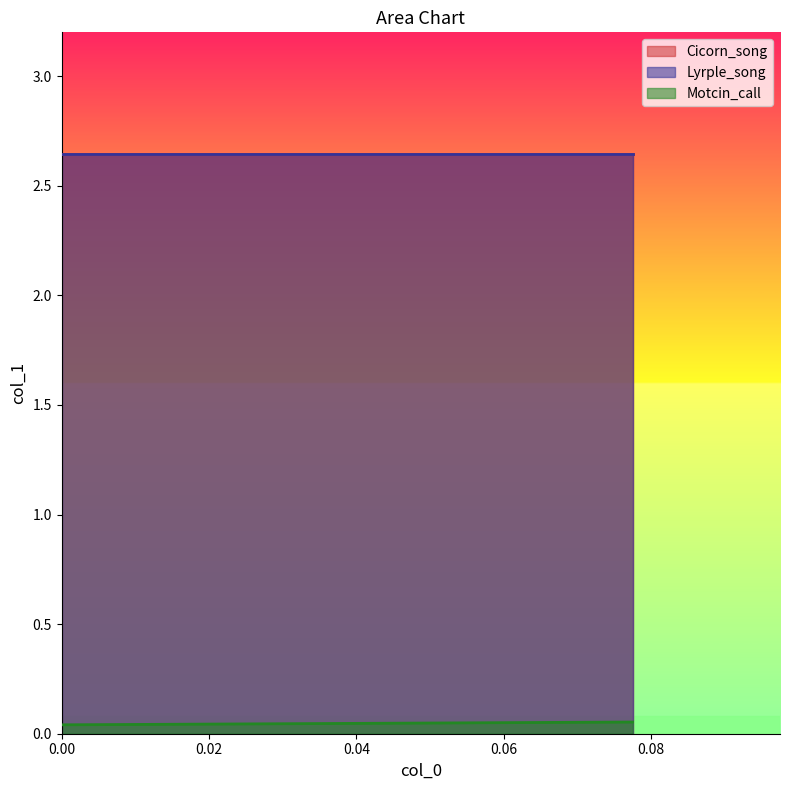

Reading right to left, extract all data points from this chart.

Cicorn_song: 2.6	2.6
Lyrple_song: 2.6	2.6
Motcin_call: 0.1	0.0